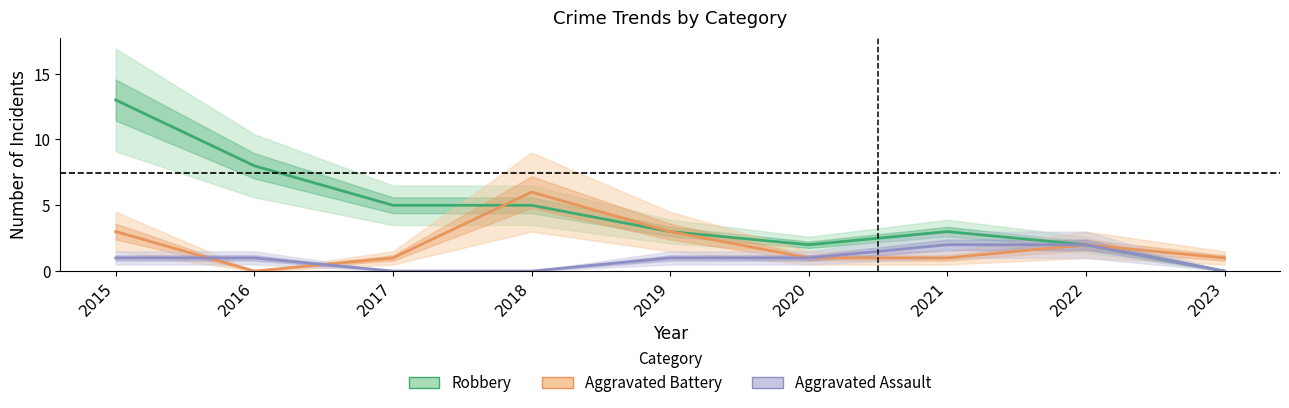

True or false: Aggravated Battery and Robbery intersect in this chart.

True